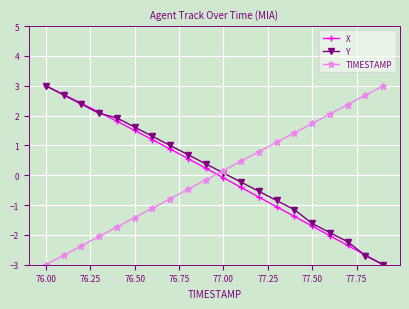

What is the lowest value of the TIMESTAMP series?

-3.0